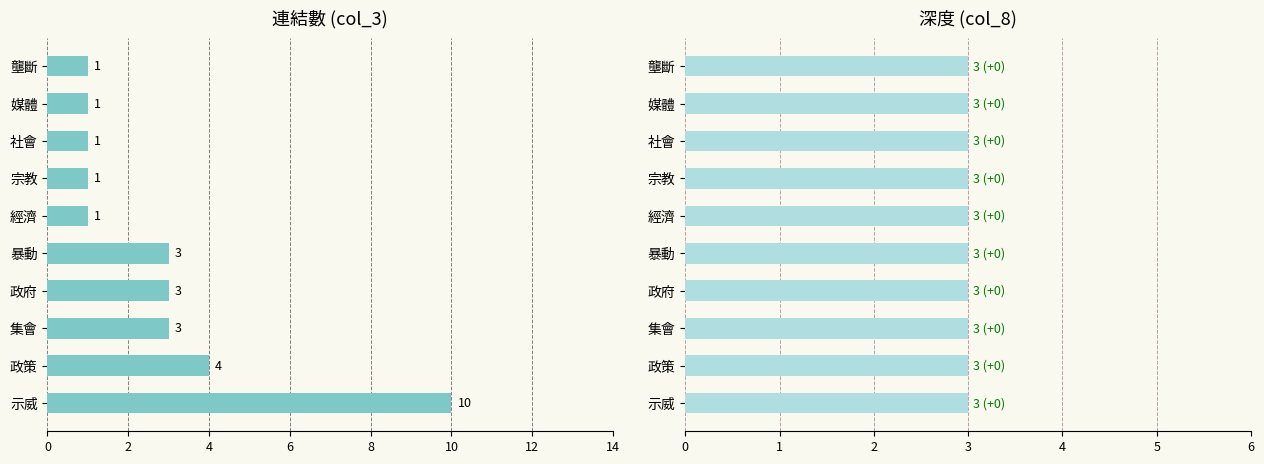

What is the value of the 連結數 bar at the 9th from the left?

3.0